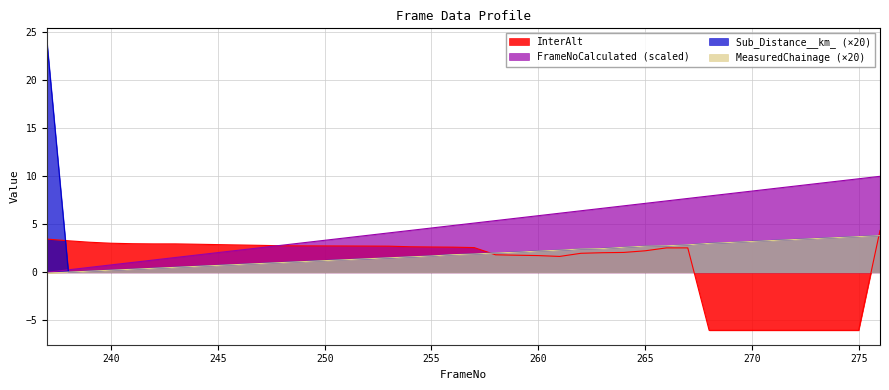

Is the value of Sub_Distance__km_ (×20) at 260 greater than the value of InterAlt at 270?

Yes